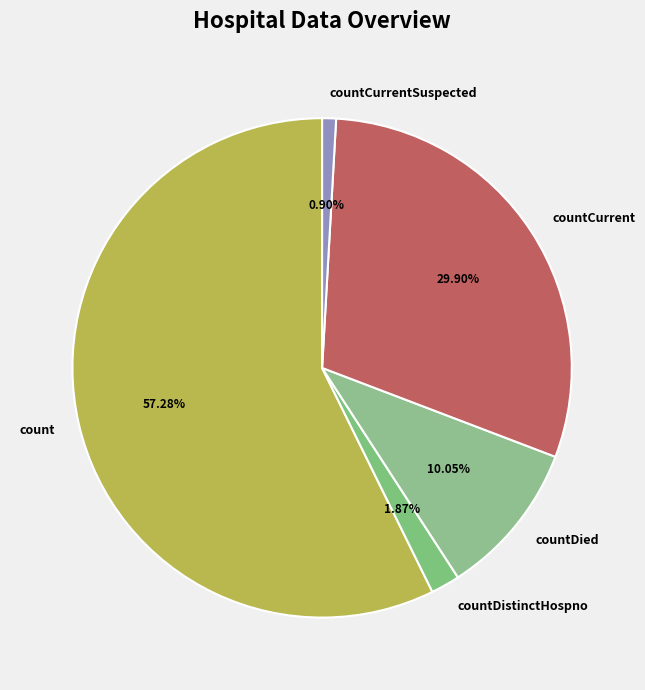

Combined, what portion of the pie is countCurrentSuspected and countCurrent?

30.8%